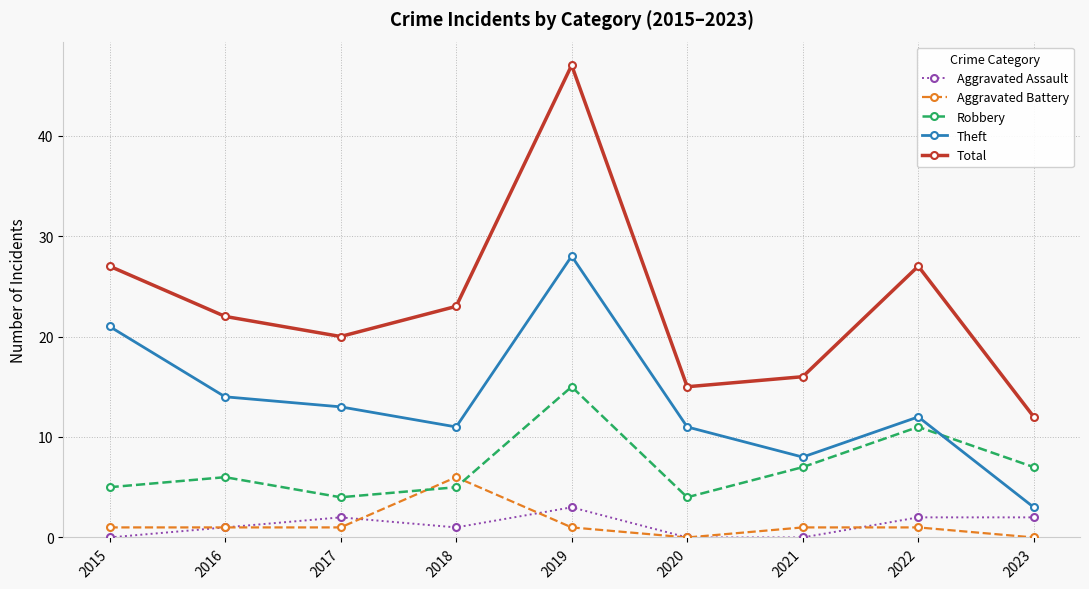

What is the maximum value shown in the chart?

47